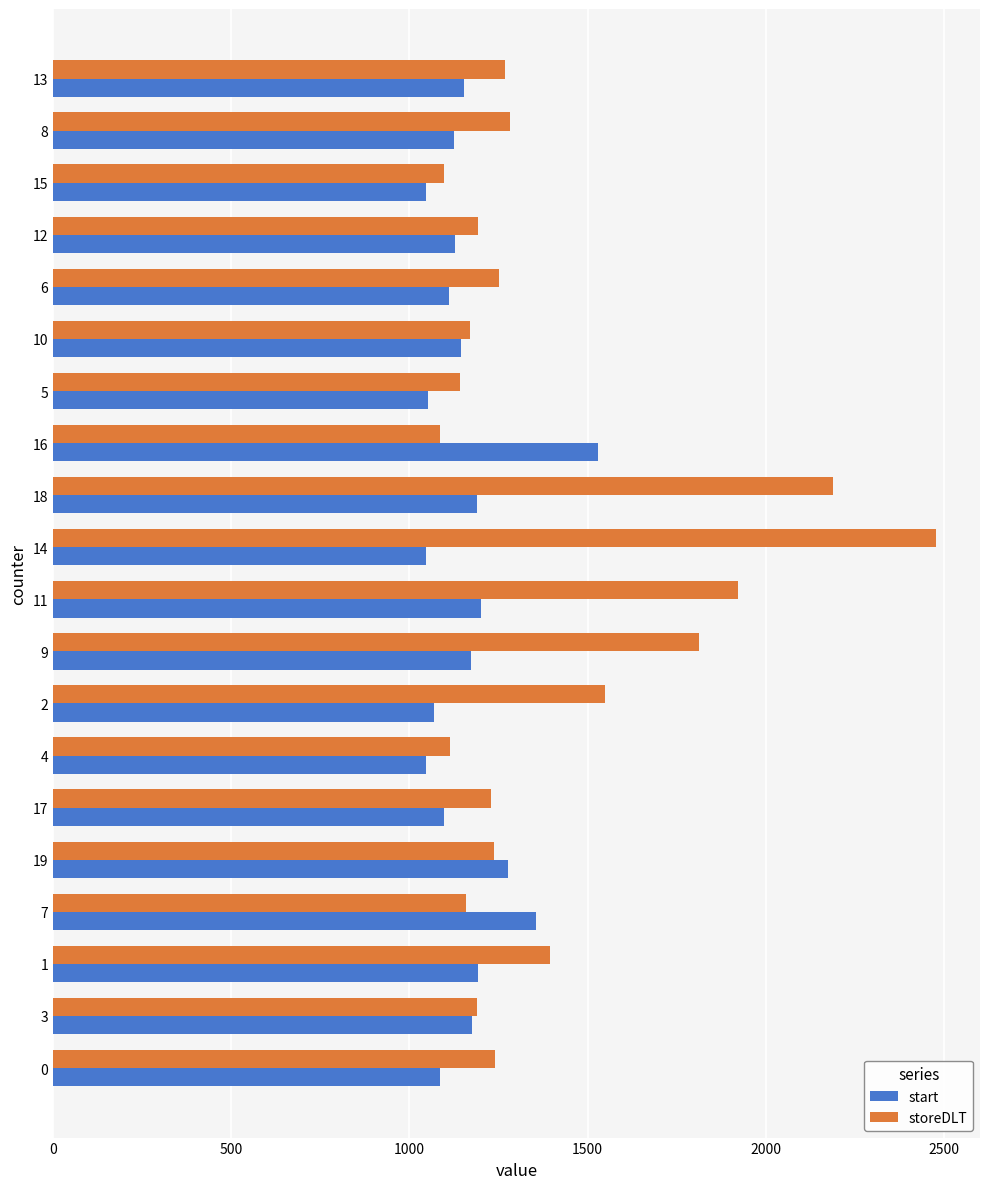

At which label is start closest to 1287?

19